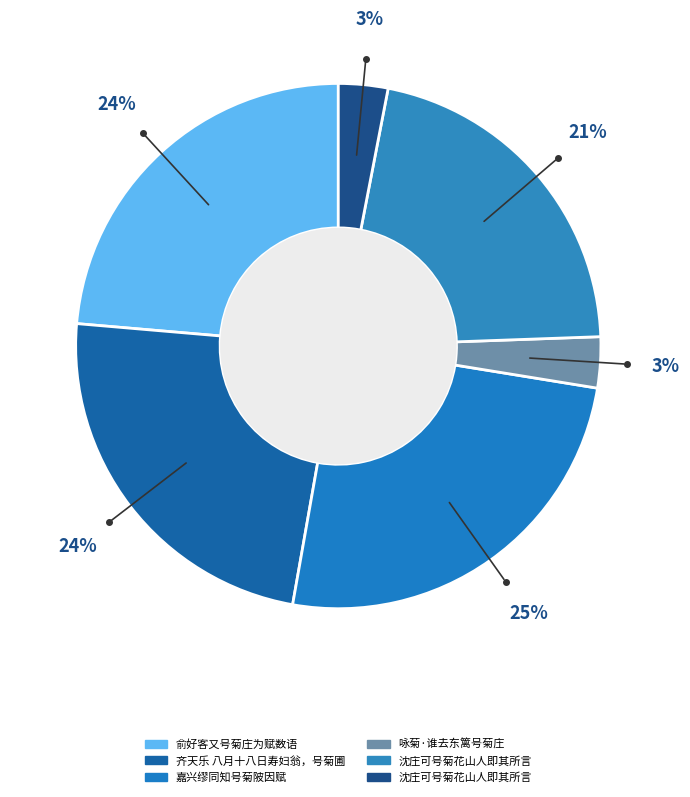

Count the number of slices in the pie.

6